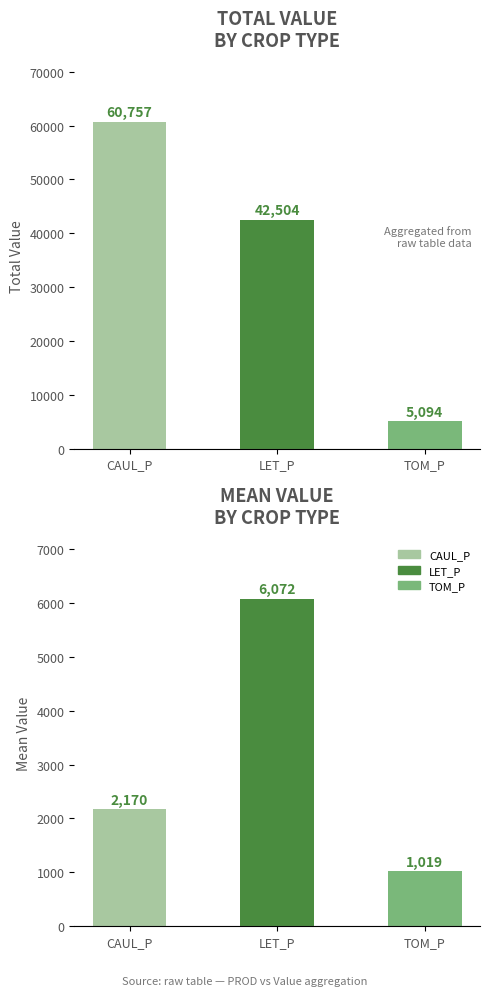

True or false: Total Value has a value of 81073.8 at CAUL_P.

False